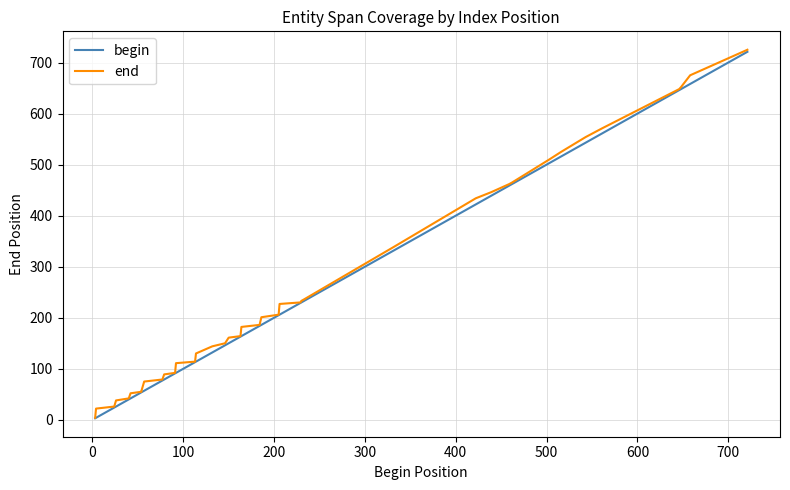

What is the maximum value for begin?

721